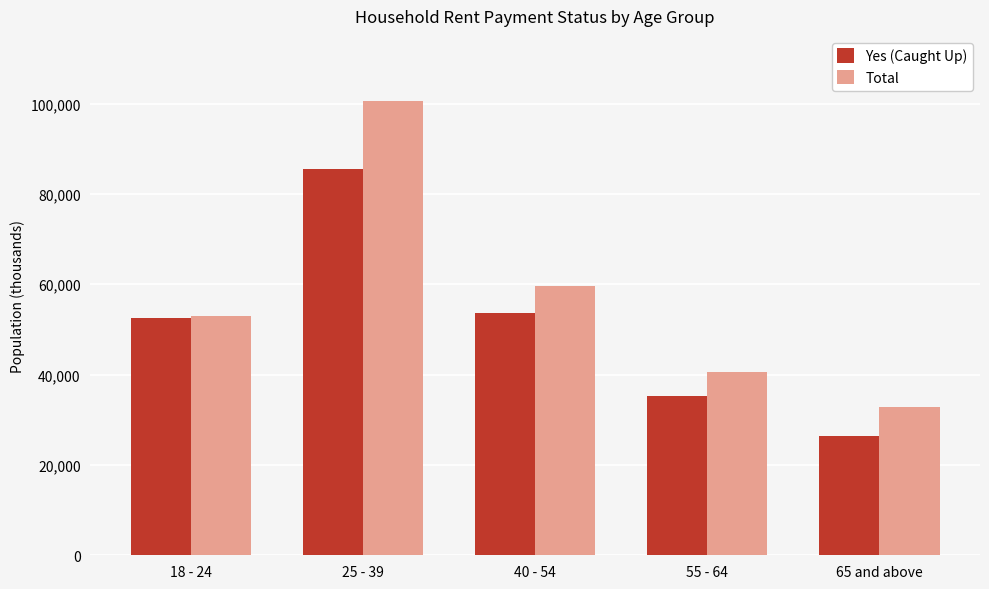

How many bars are there in total?

10